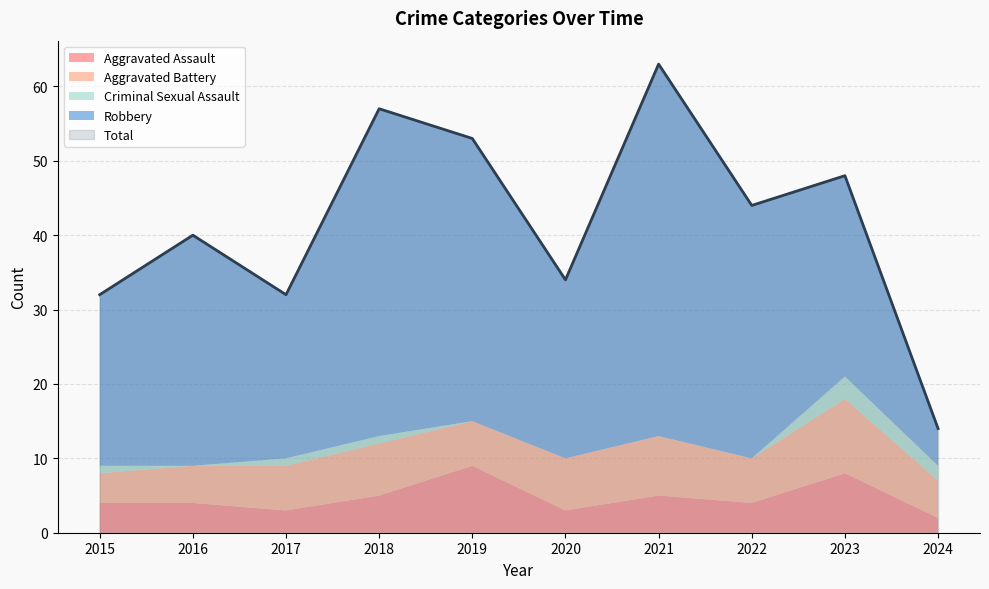

The value of Aggravated Assault at 2016 is 4. True or false?

True